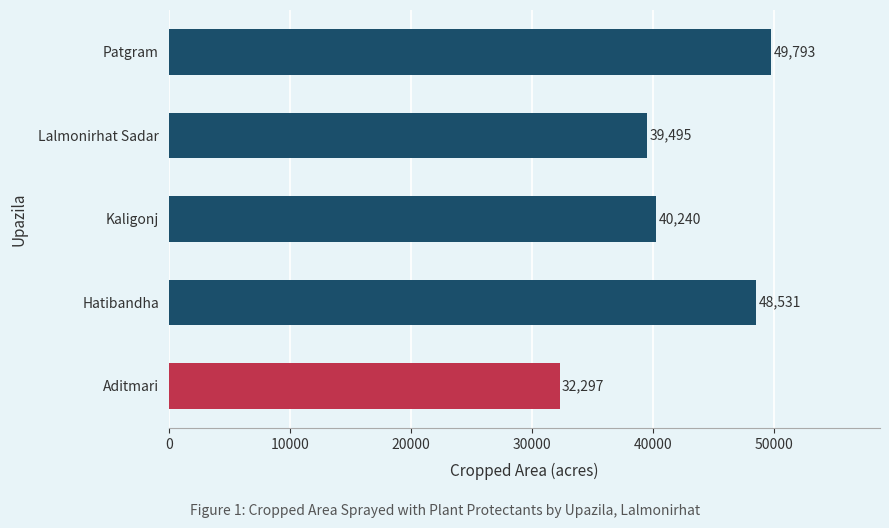

List the labels in order of value, smallest first.

Aditmari, Lalmonirhat Sadar, Kaligonj, Hatibandha, Patgram